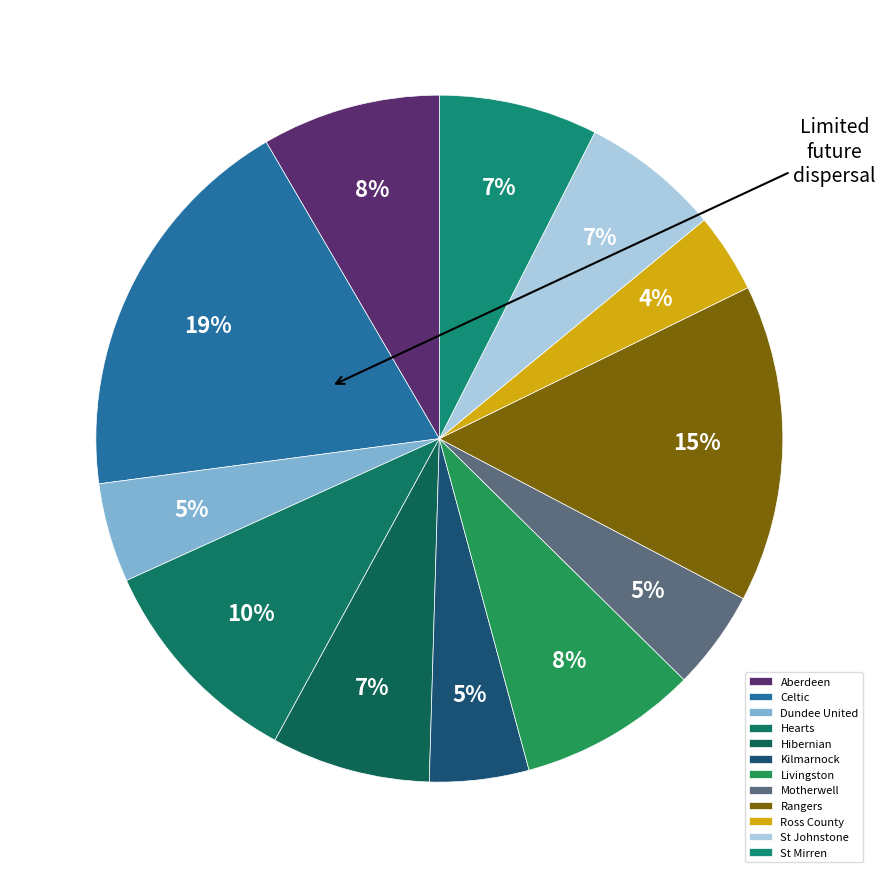

Which slice is the largest?

Celtic